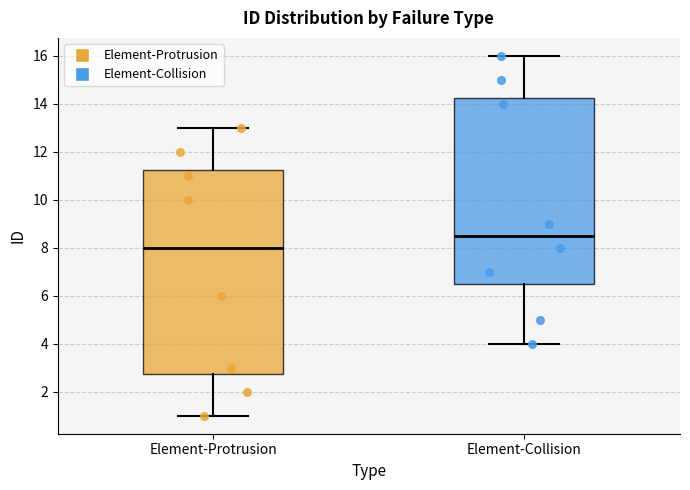

Reading left to right, transcribe this box plot: for each box, give where its median line is, the range the box spans, and where its two whiskers end, as read against the y-axis. The values are not printed on the chart, so give them approximately, as read against the axis.

Element-Protrusion: median 8.0, box 2.8 to 11.2, whiskers 1.0 to 13.0
Element-Collision: median 8.6, box 6.6 to 14.2, whiskers 4.0 to 16.0